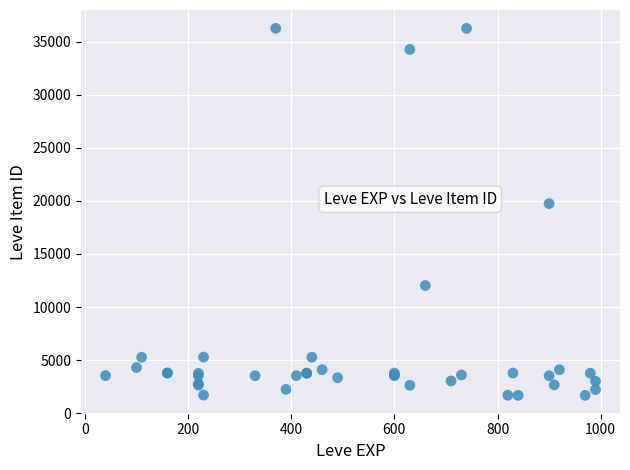

What Y value in the scatter plot is closest to 18967?

19744